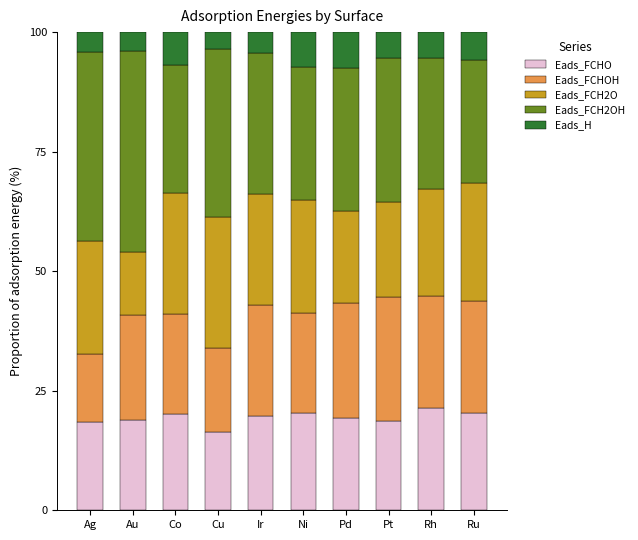

What is the sum of all Eads_FCHO values?

193.4